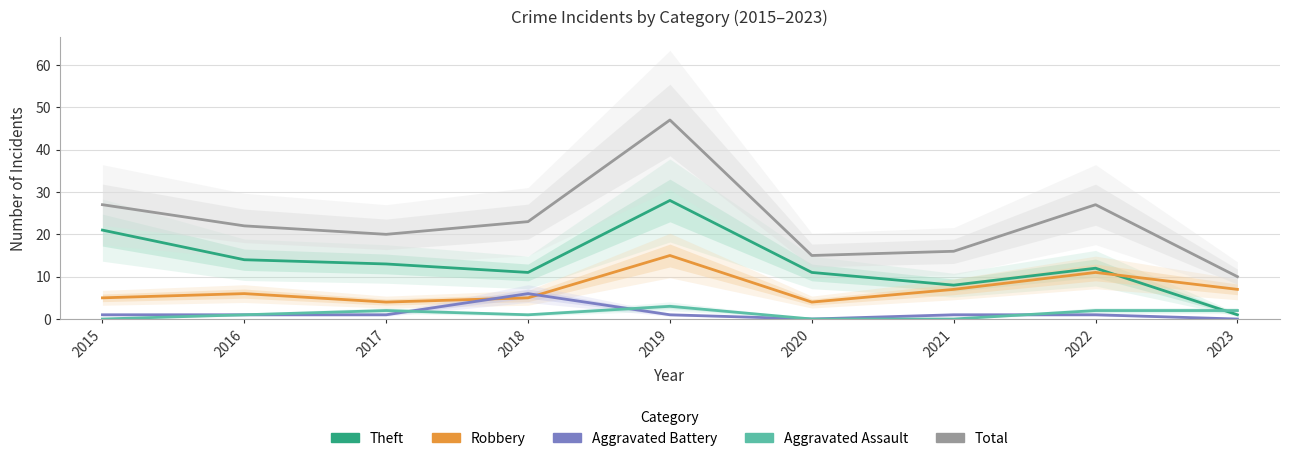

Which series changed the most between 2015 and 2019?

Total